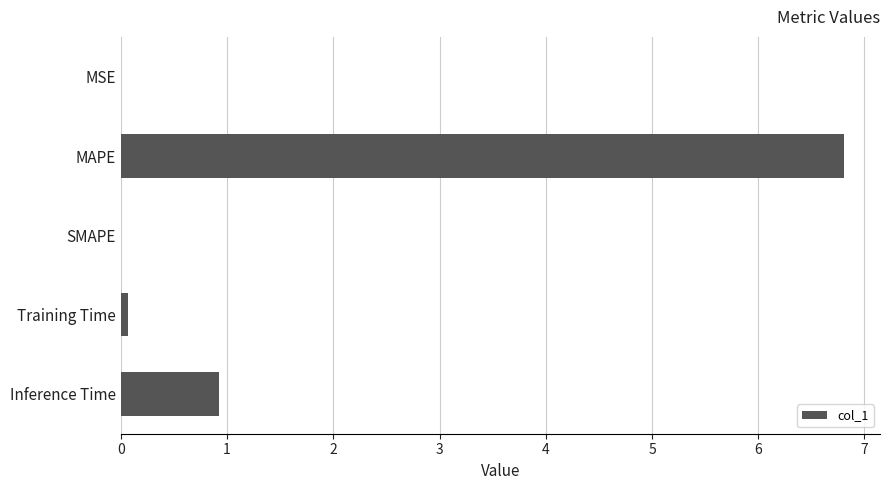

The chart shows a value of -4.2 at SMAPE. True or false?

False